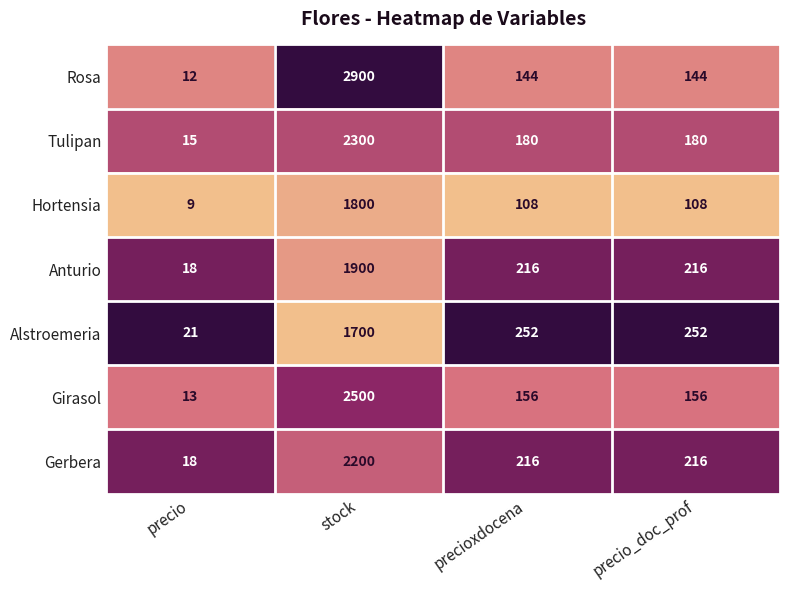

What is the difference between the Hortensia values at stock and precioxdocena?

1692